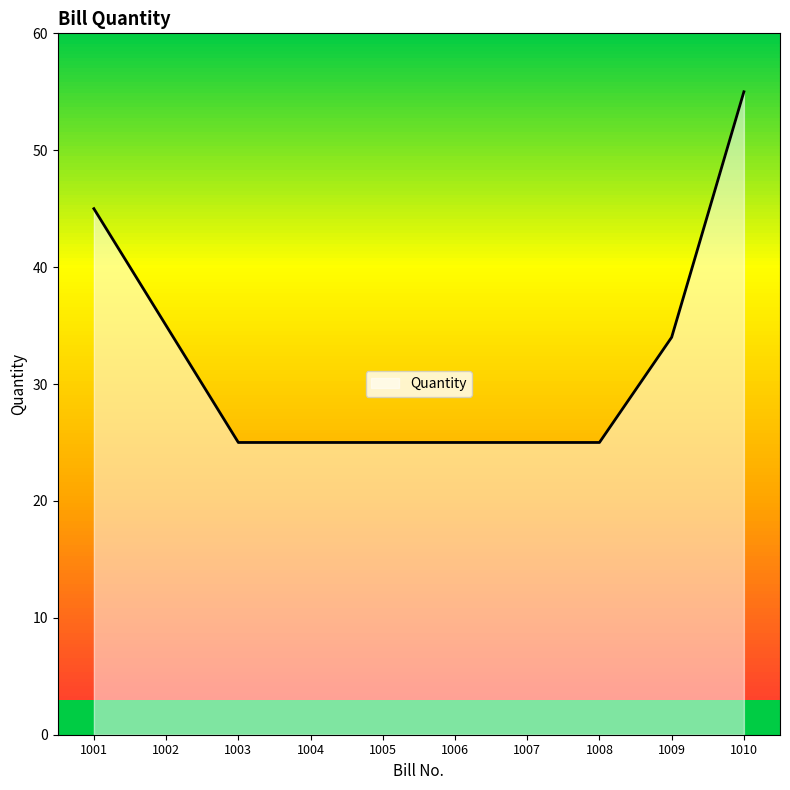

Between 1004 and 1010, which is larger?

1010